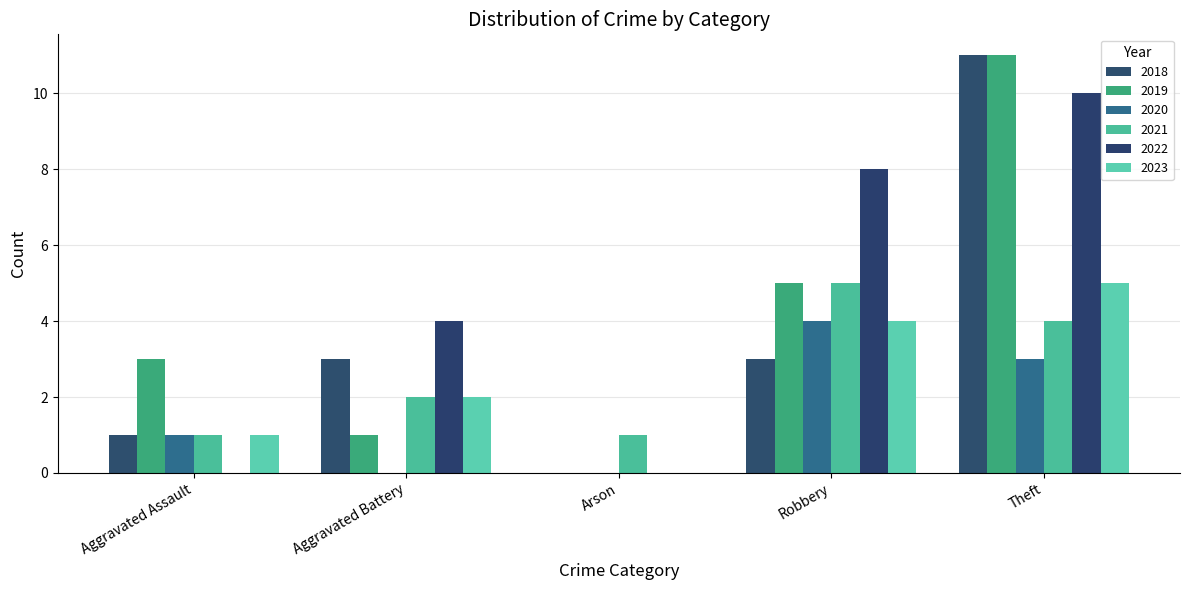

What is the sum of all 2023 values?

12